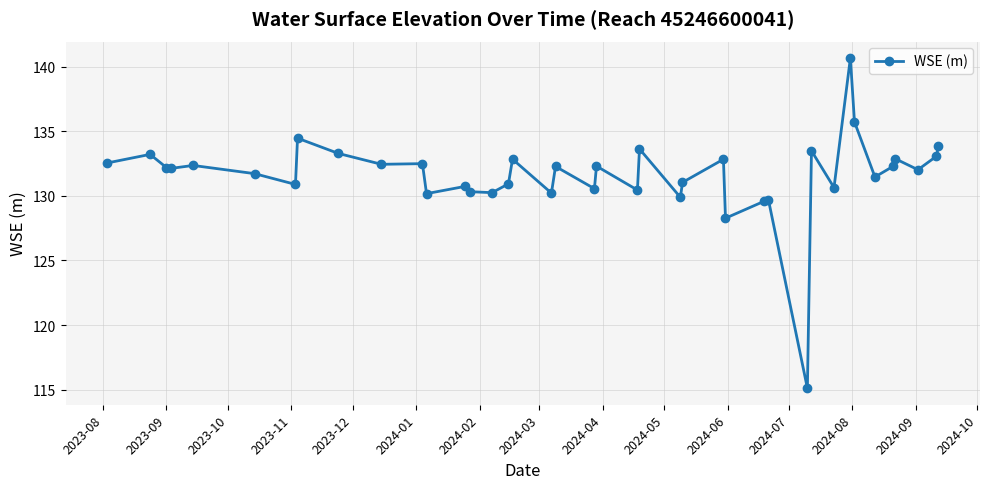

What is the minimum value shown in the chart?

115.1